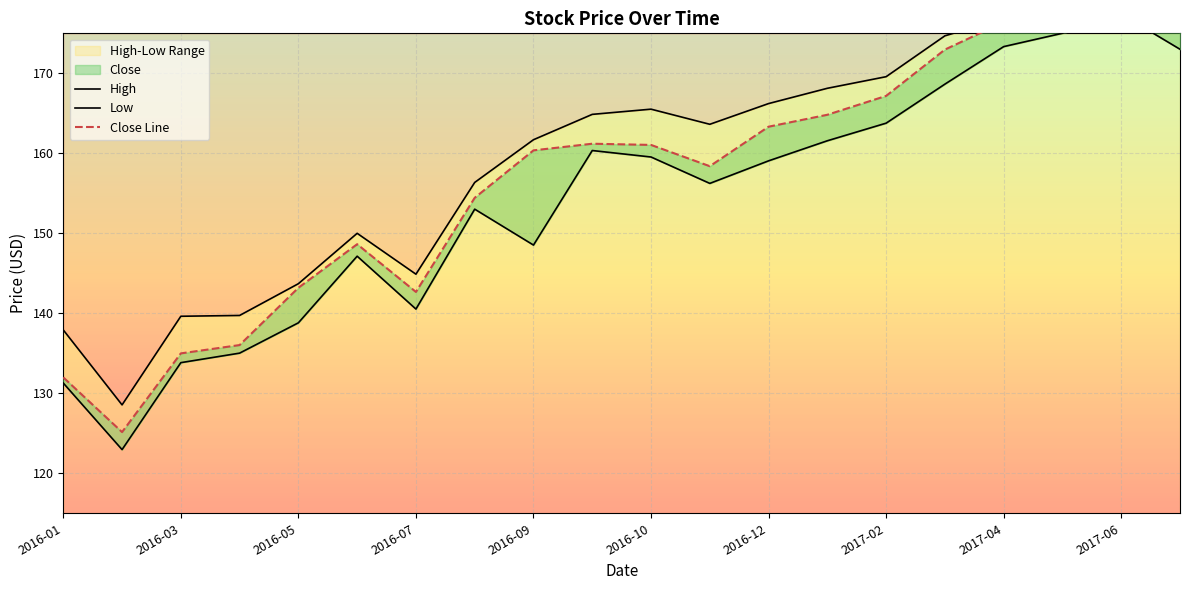

Rank the categories by High value from highest to lowest.

2017-06-02, 2017-07-07, 2017-05-05, 2017-04-07, 2017-03-03, 2017-02-03, 2017-01-06, 2016-12-02, 2016-10-07, 2016-09-30, 2016-11-04, 2016-09-02, 2016-08-05, 2016-06-03, 2016-07-01, 2016-05-06, 2016-04-01, 2016-03-04, 2016-01-01, 2016-02-05